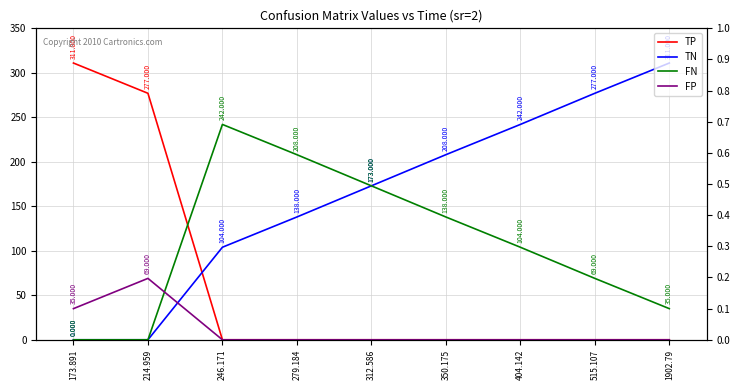

True or false: FN has a value of 138 at 350.175.

True